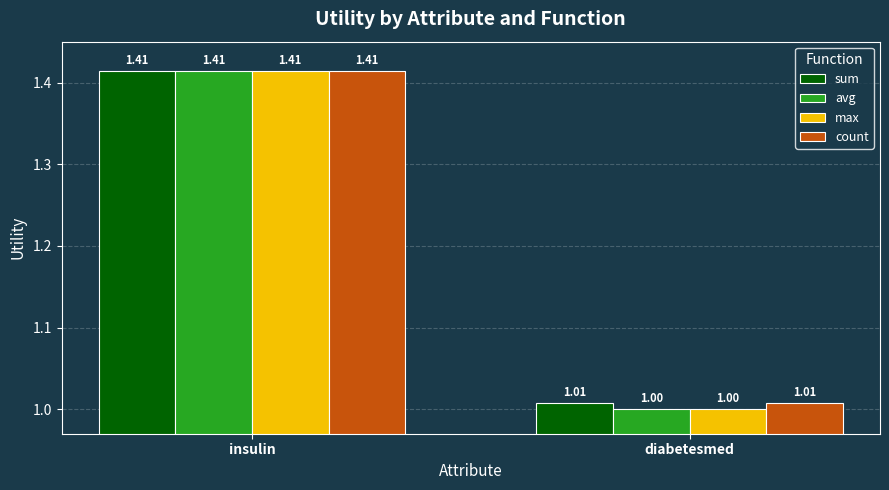

Which category has the highest value across all series?

insulin